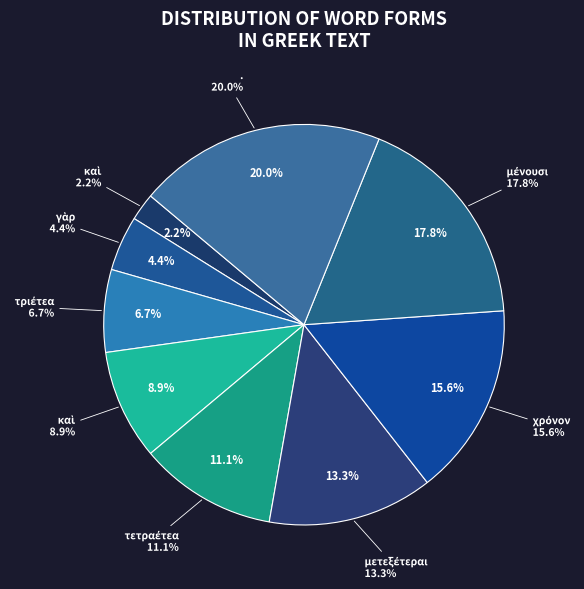

What percentage is the μένουσι slice, to the nearest percent?

18%